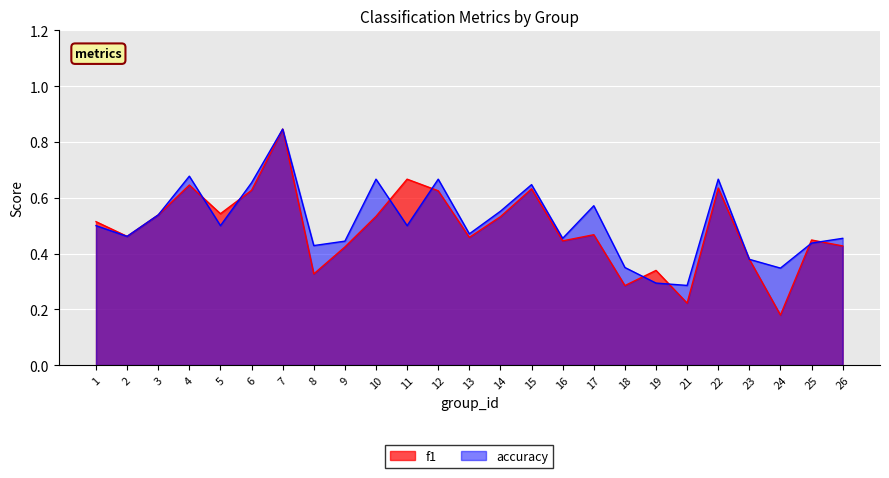

At which category does accuracy reach its first local valley?

2